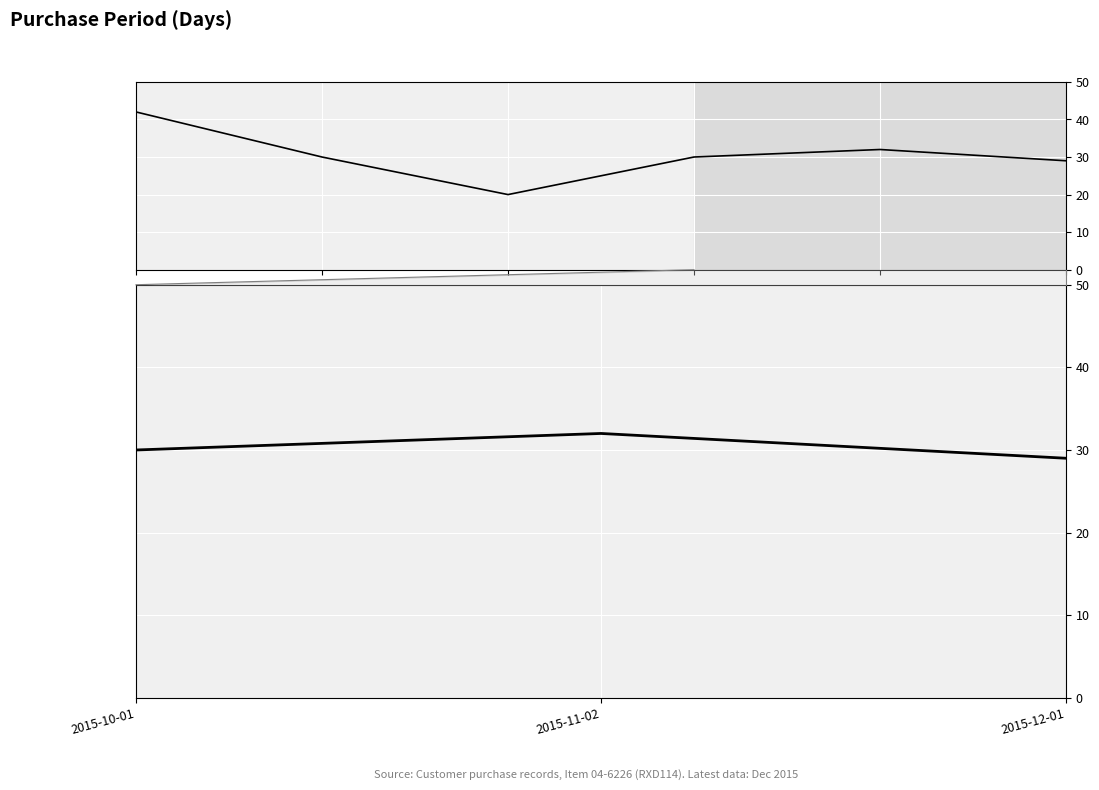

How many categories are shown in the chart?

3